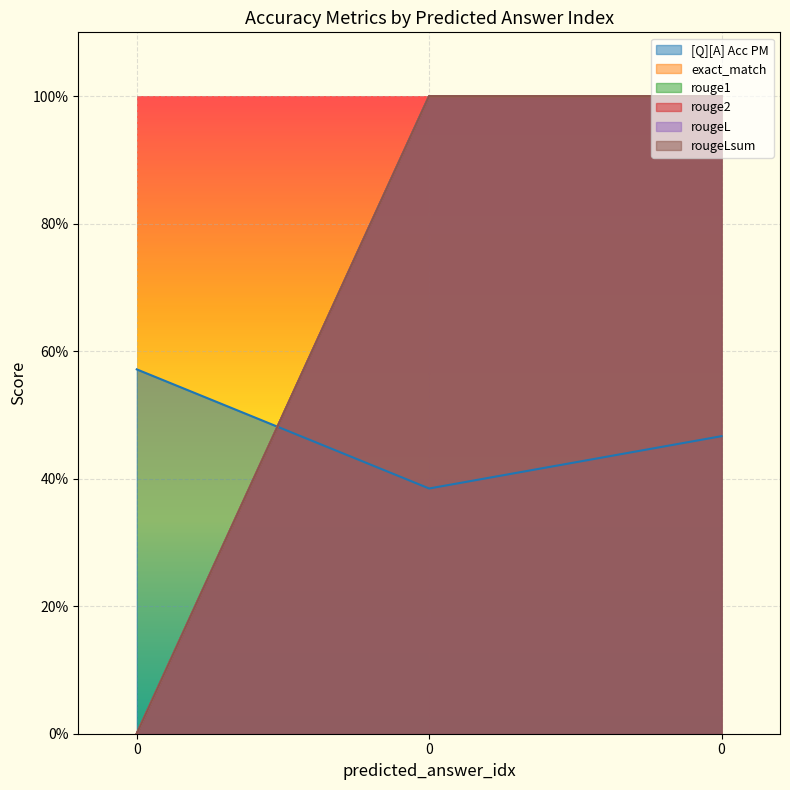

What value does the rougeL series have at 0?

1.0